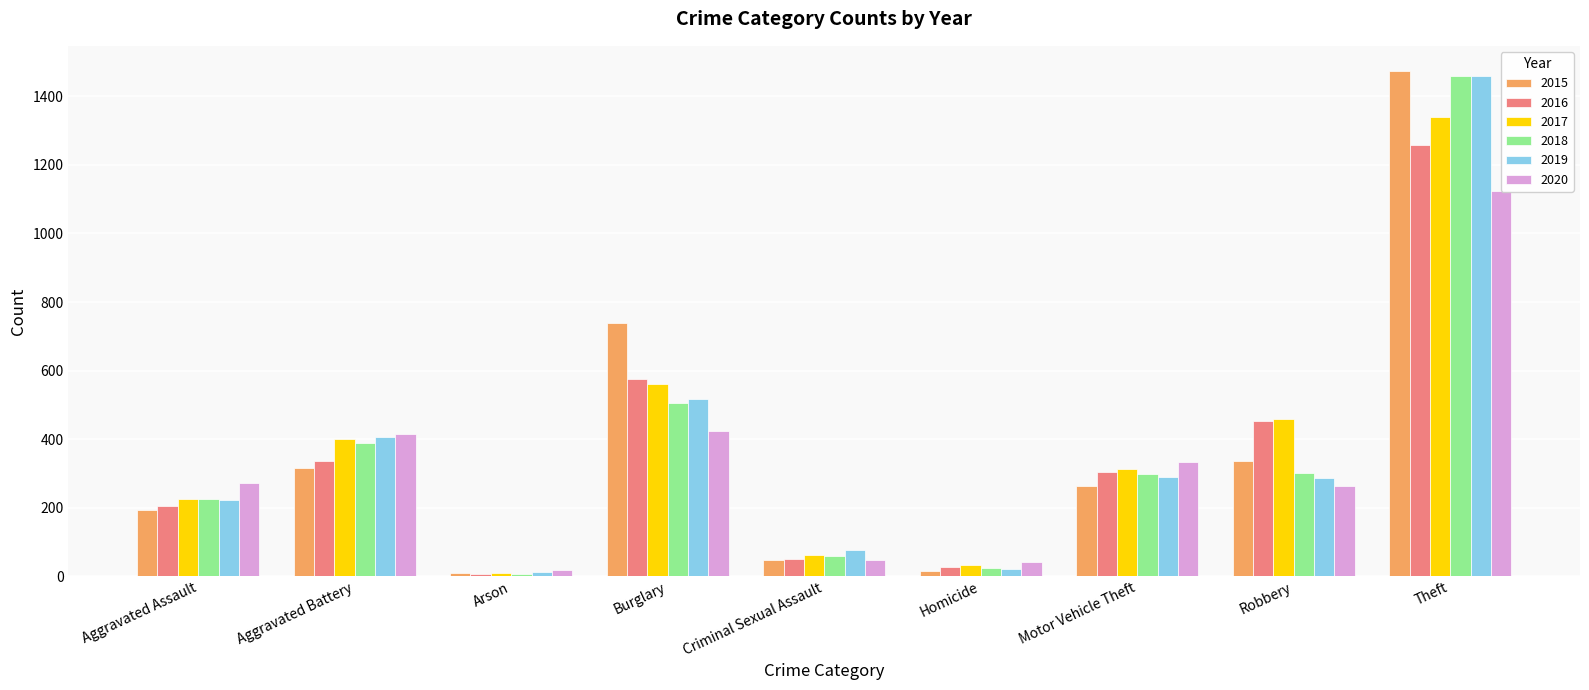

What is the greatest value displayed?

1474